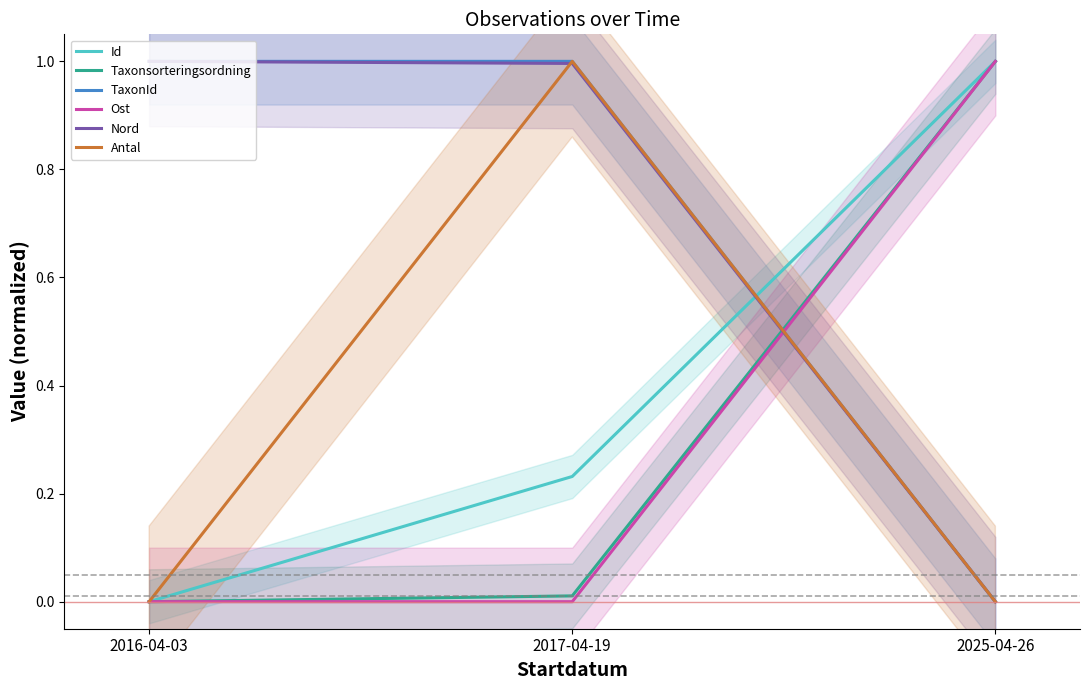

At 2025-04-26, list the series in order from largest to smallest.

Id, Taxonsorteringsordning, Ost, TaxonId, Nord, Antal